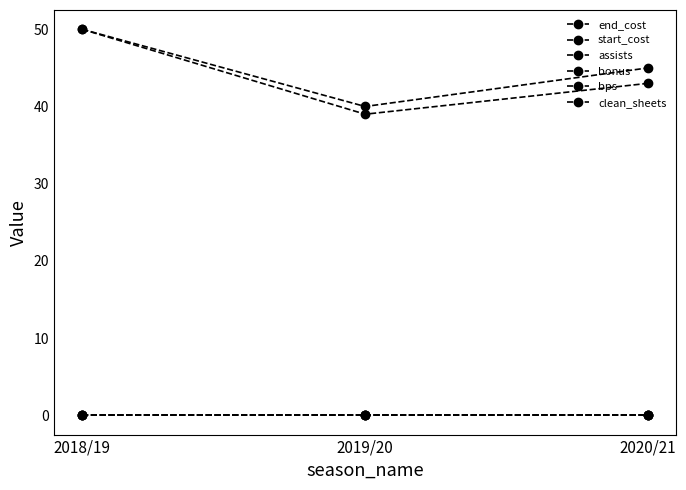

Which series has the widest spread of values?

end_cost